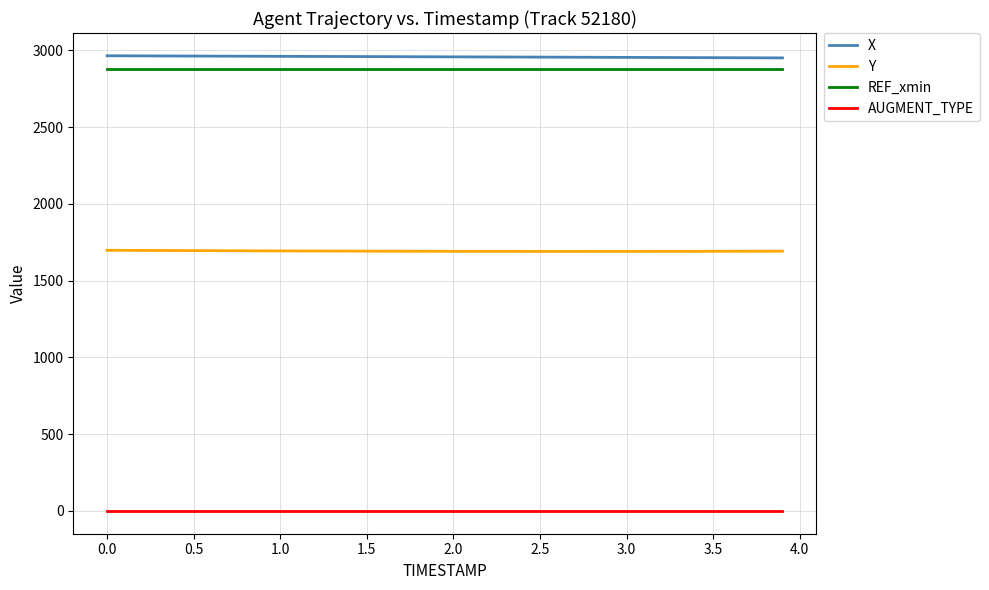

What is the maximum value shown in the chart?

2964.8